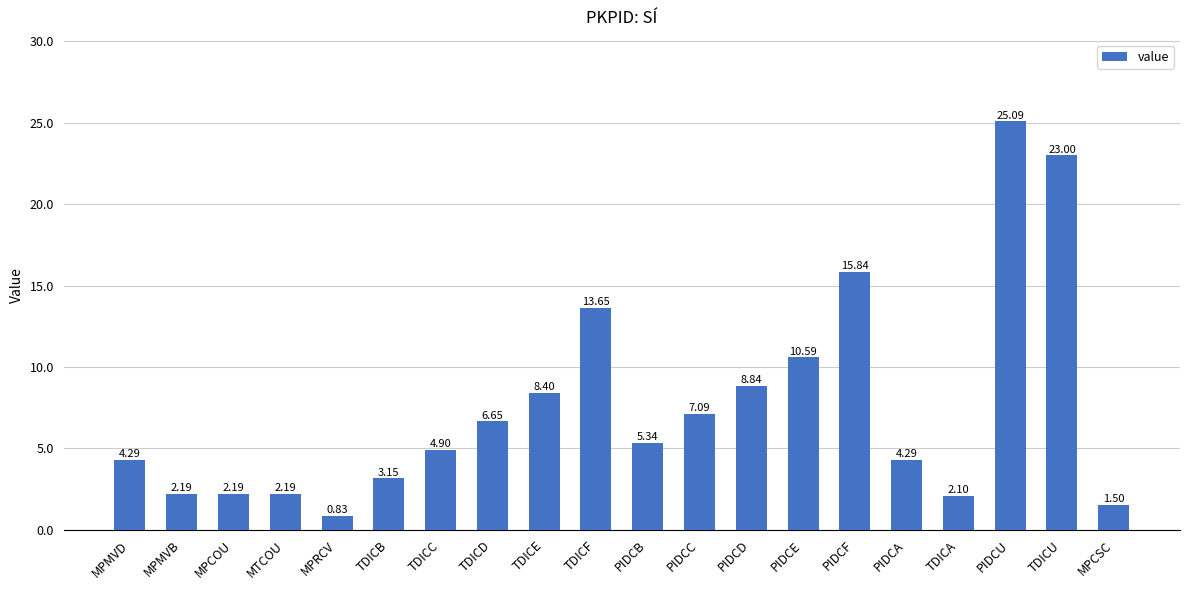

What is the label of the 17th bar from the left?

TDICA